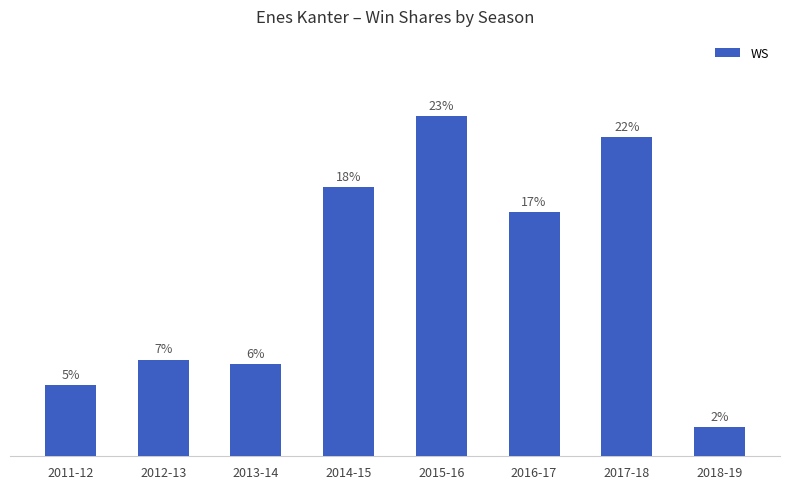

How many data points does each series have?

8